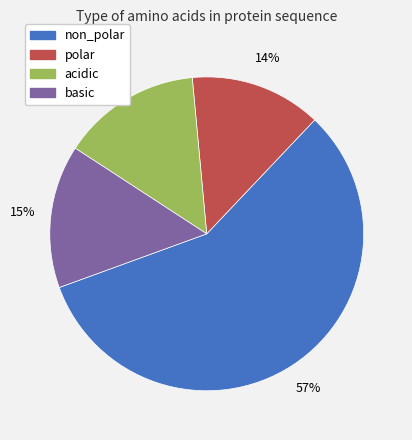

To the nearest percent, what is the combined percentage of acidic and polar?

28%